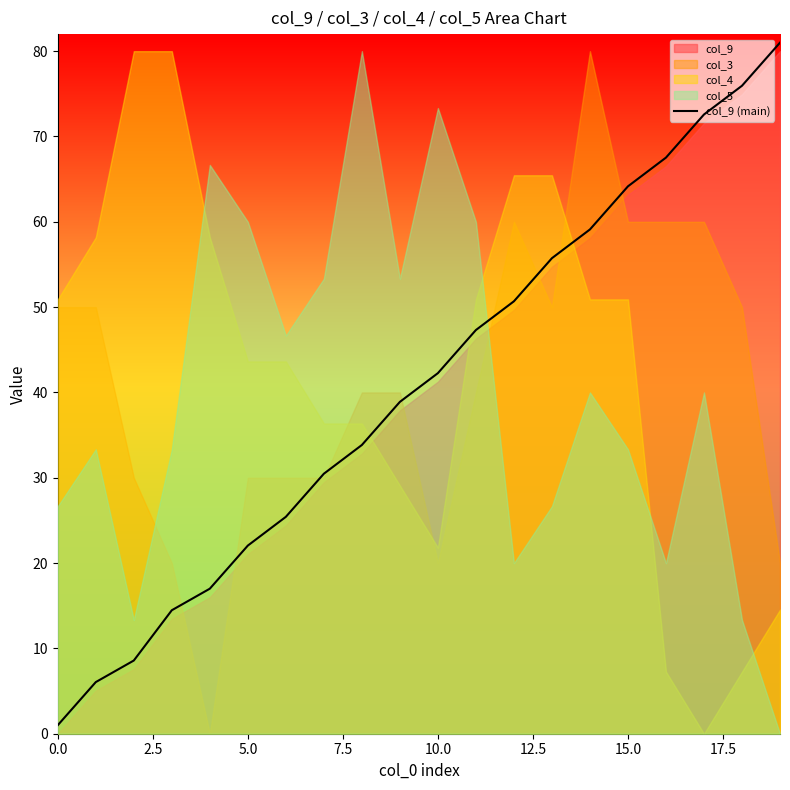

Is it true that col_9 (main) equals 64.2 at 15.0?

True